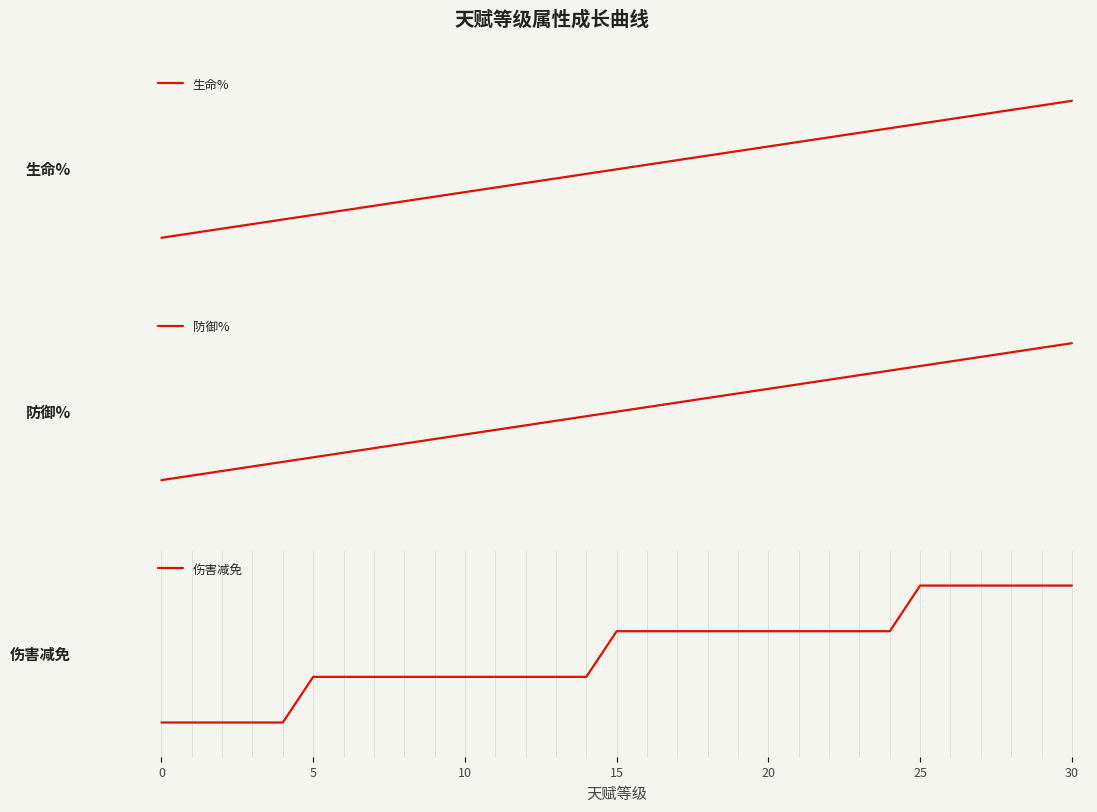

What is the spread (max minus min) of values at 18?

1490